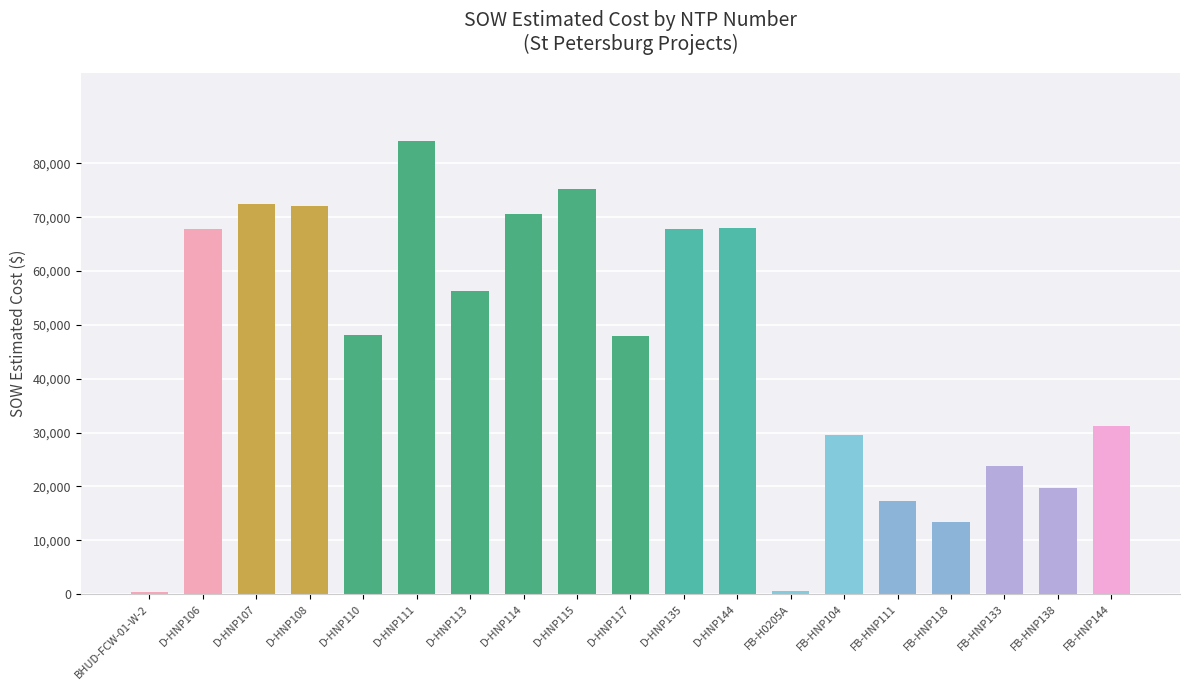

What is the label of the 14th bar from the right?

D-HNP111